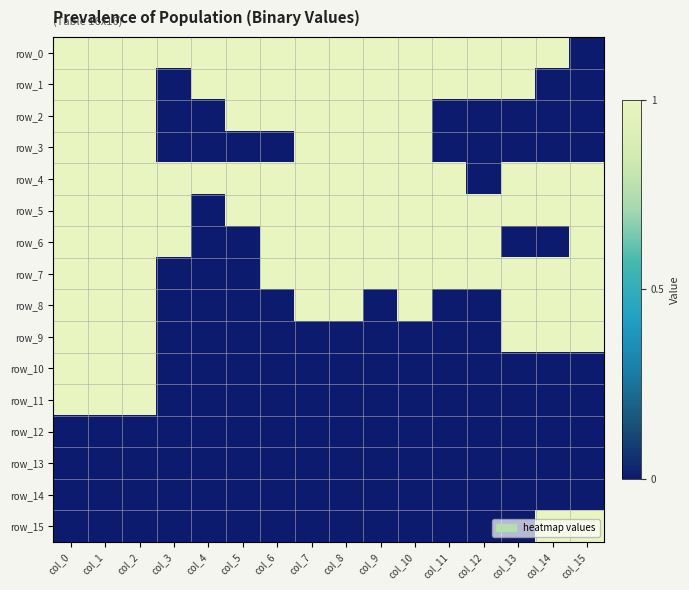

Which series has the largest total across all categories?

row_0